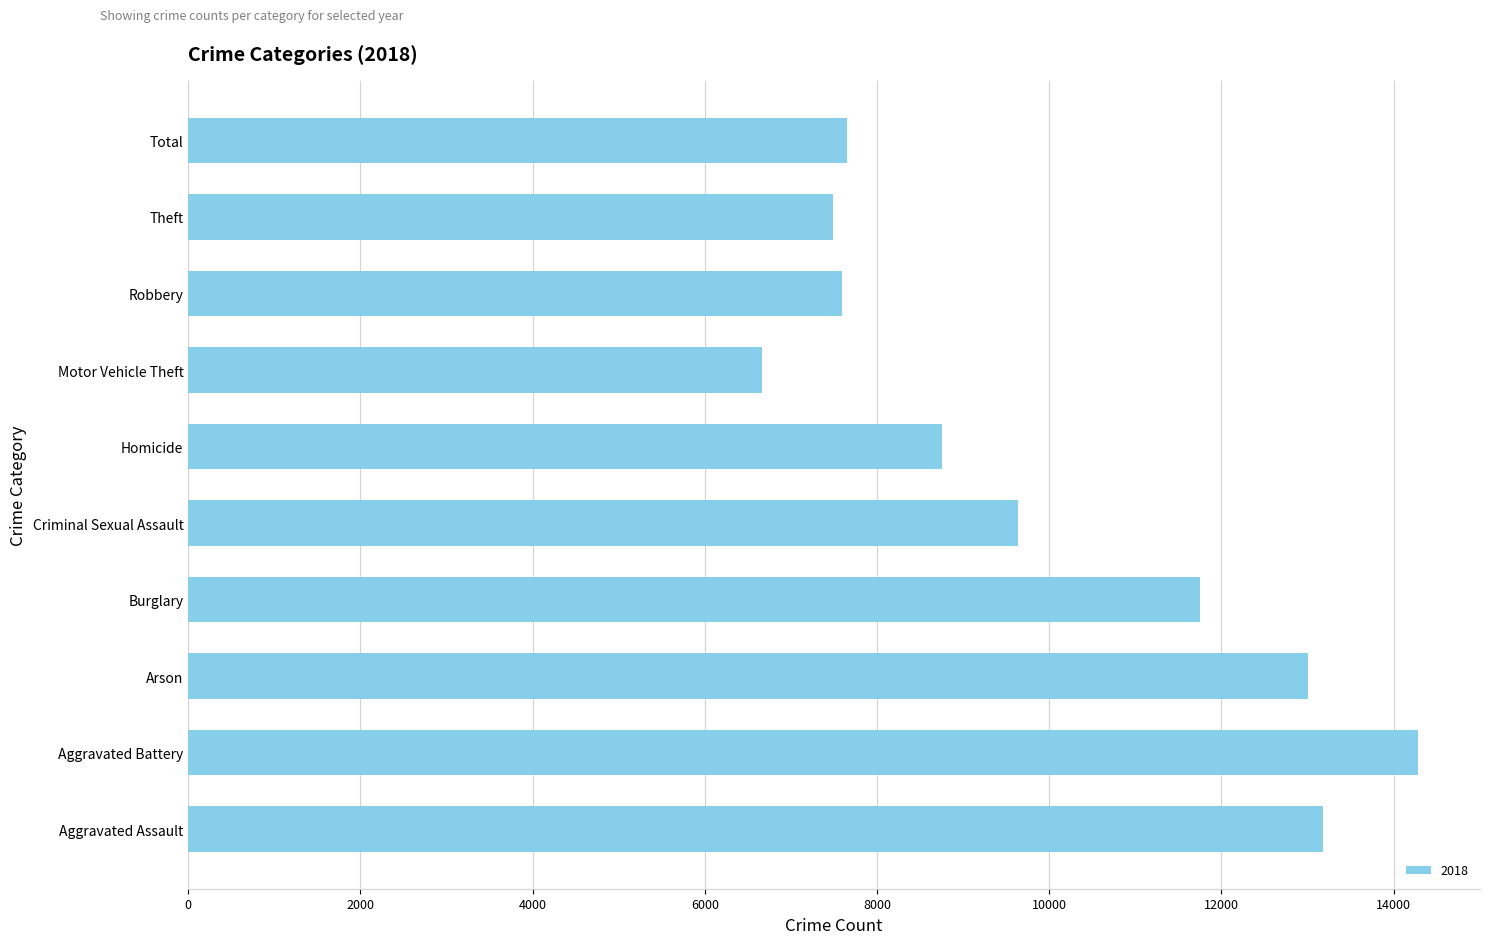

Which has a higher value, Theft or Aggravated Assault?

Aggravated Assault